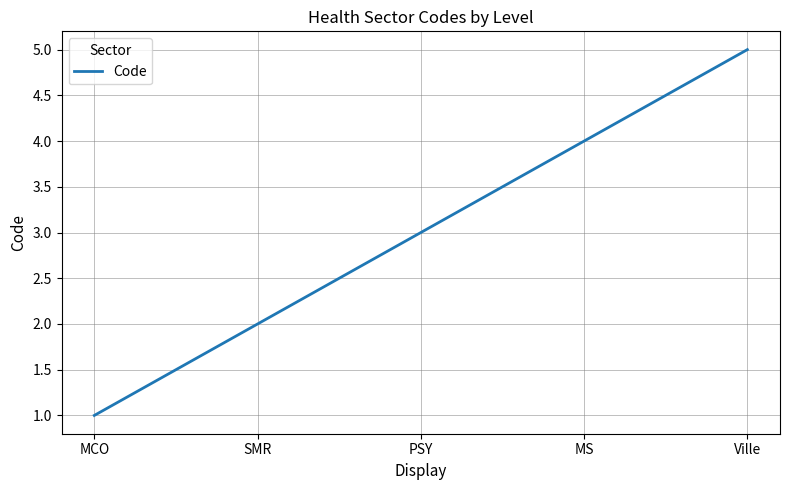

What value does the data have at MS?

4